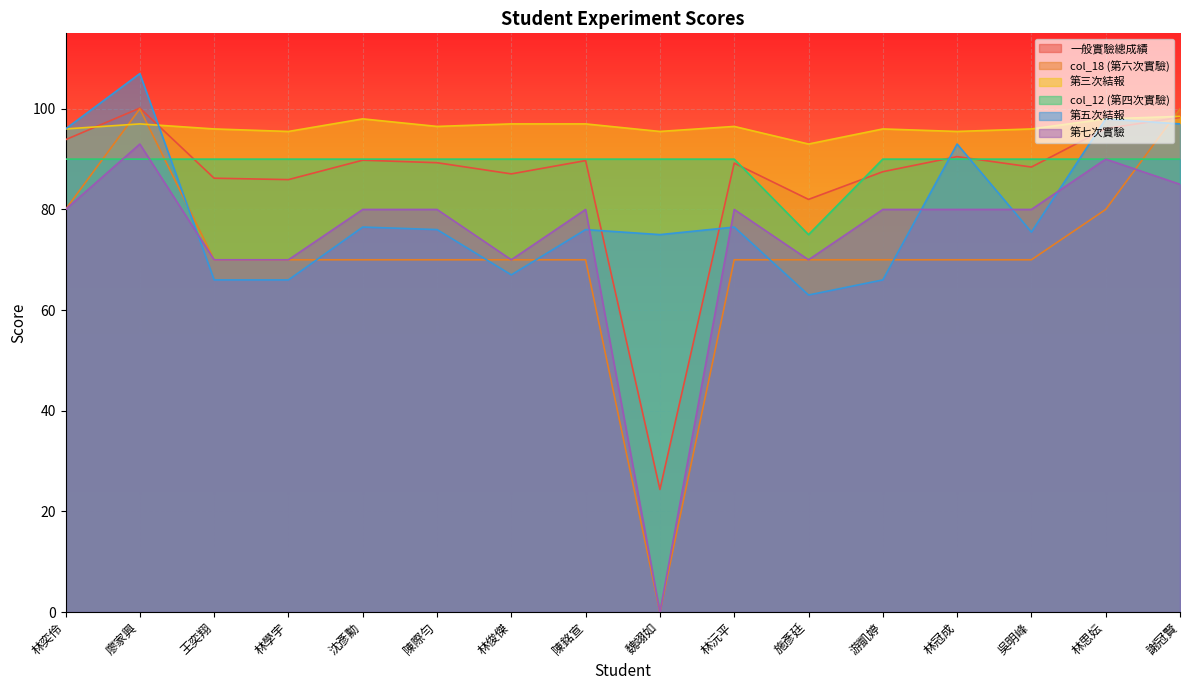

Which category has the highest value in the 第七次實驗 series?

廖家興